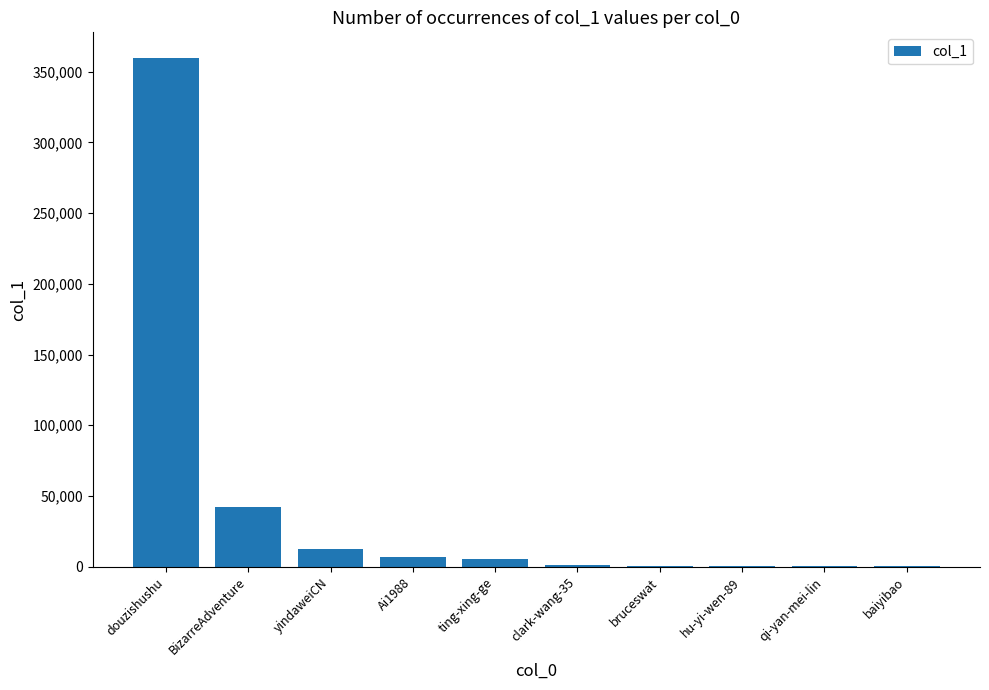

Where does the data first go above 5277?

douzishushu